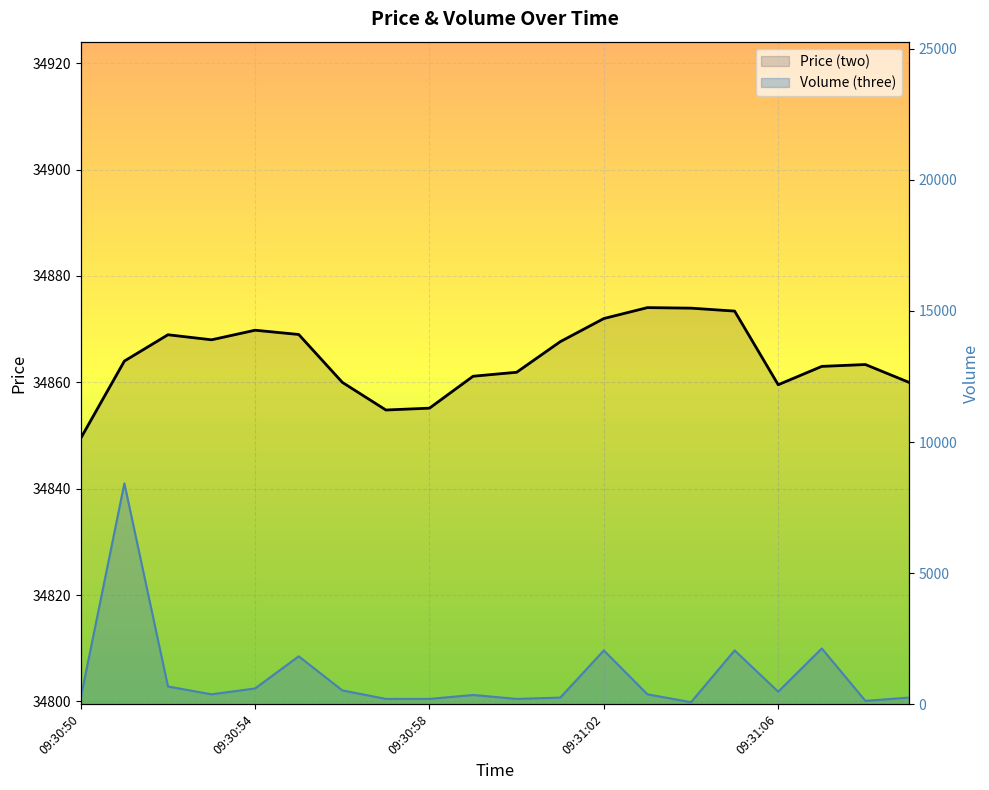

The value of Volume (three) at 09:31:06 is 296.5. True or false?

False